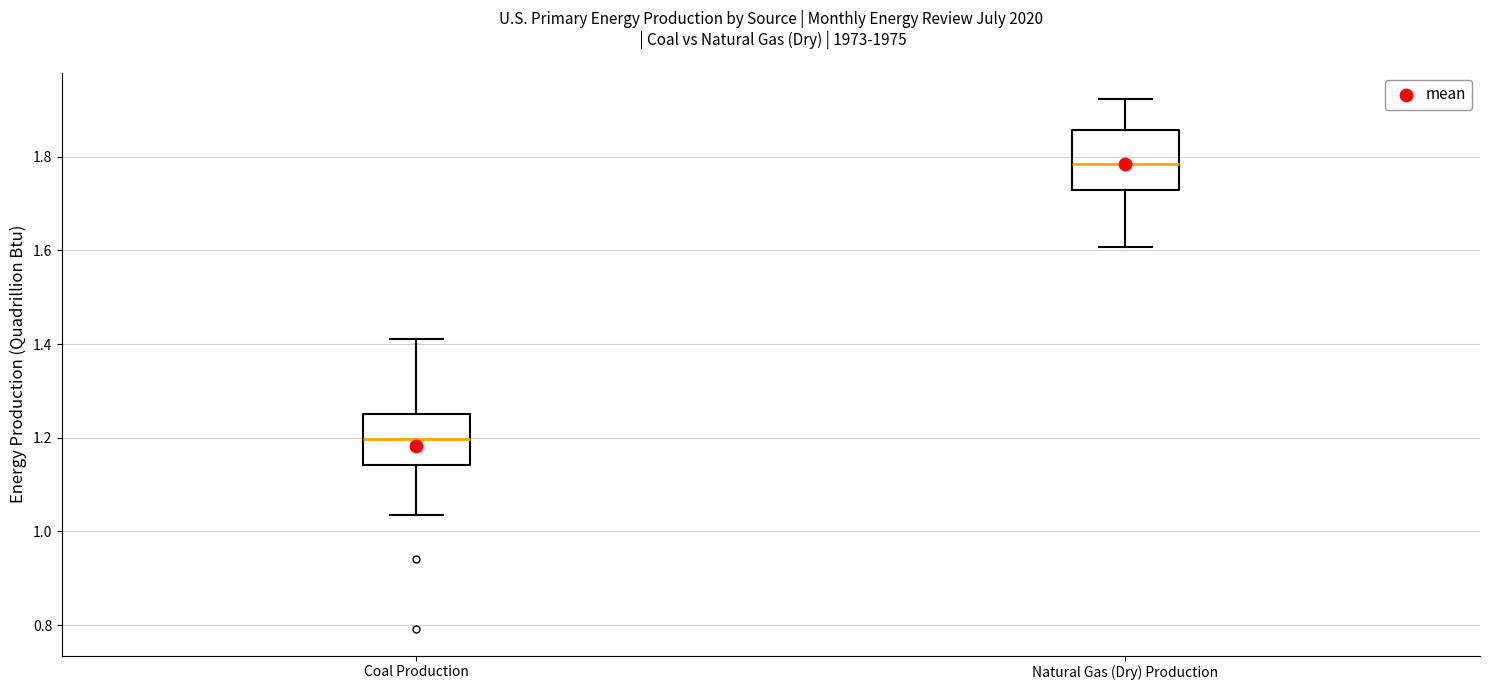

Reading left to right, read every box against the y-axis: the position of its median line, the range the box covers, and the ends of its whiskers. The values are not printed on the chart, so give them approximately, as read against the axis.

Coal Production: median 1.20, box 1.14 to 1.26, whiskers 1.04 to 1.42
Natural Gas (Dry) Production: median 1.78, box 1.72 to 1.86, whiskers 1.60 to 1.92